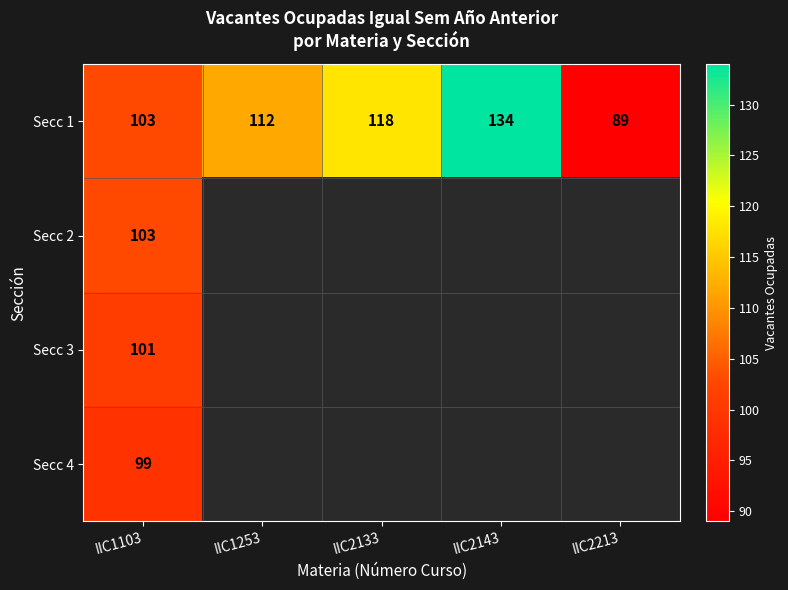

What is the difference between the highest and lowest values at IIC1103?

4